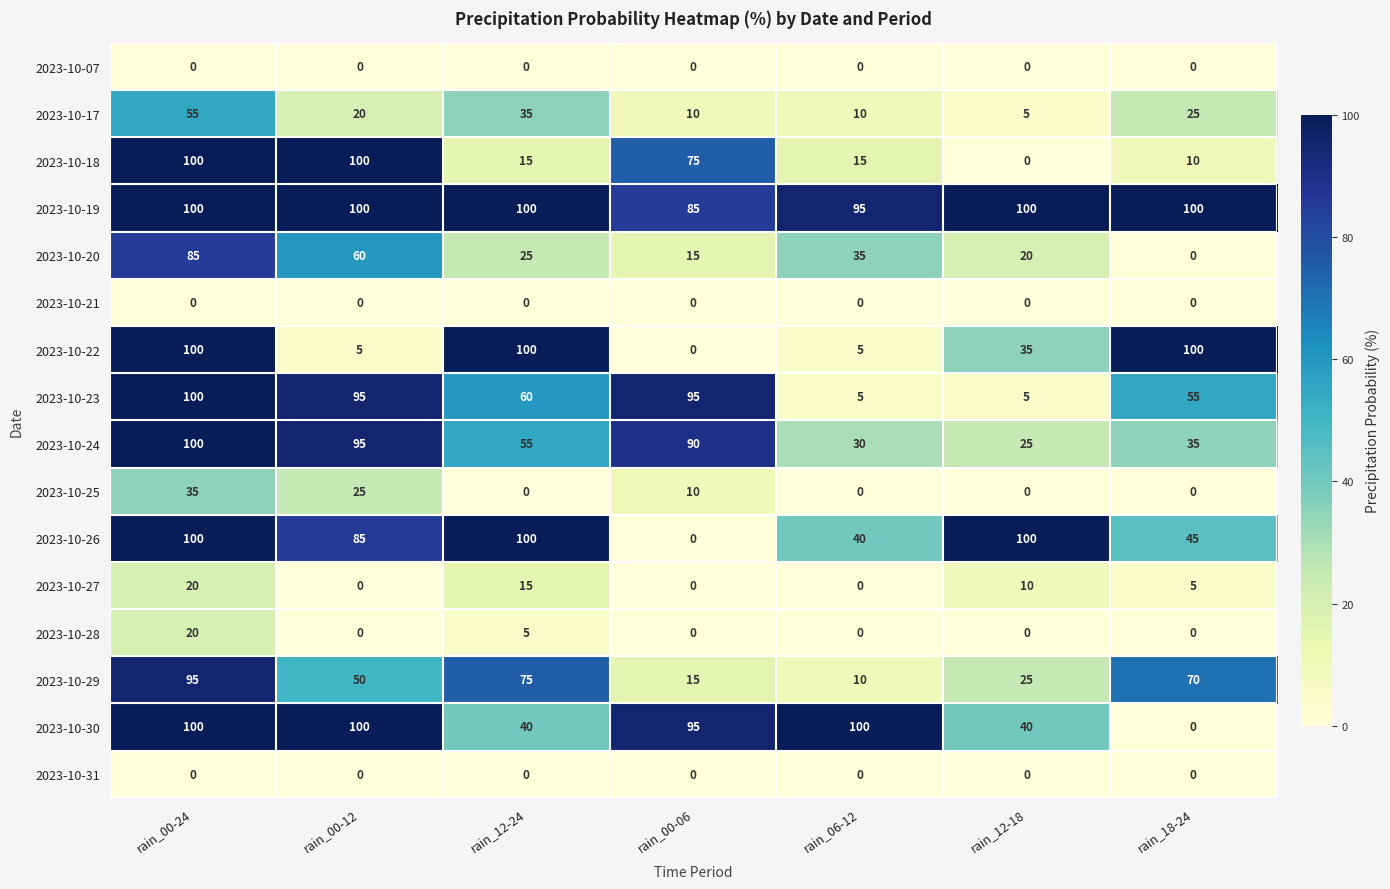

How many data points does each series have?

7